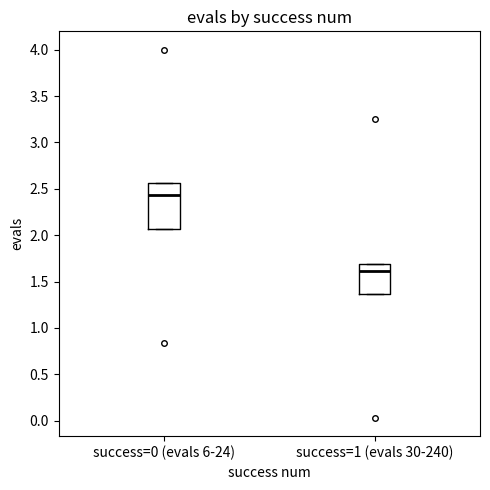

Reading left to right, transcribe this box plot: for each box, give where its median line is, the range the box spans, and where its two whiskers end, as read against the y-axis. The values are not printed on the chart, so give them approximately, as read against the axis.

success=0 (evals 6-24): median 2.45, box 2.05 to 2.55, whiskers 2.05 to 2.55
success=1 (evals 30-240): median 1.60, box 1.35 to 1.70, whiskers 1.35 to 1.70